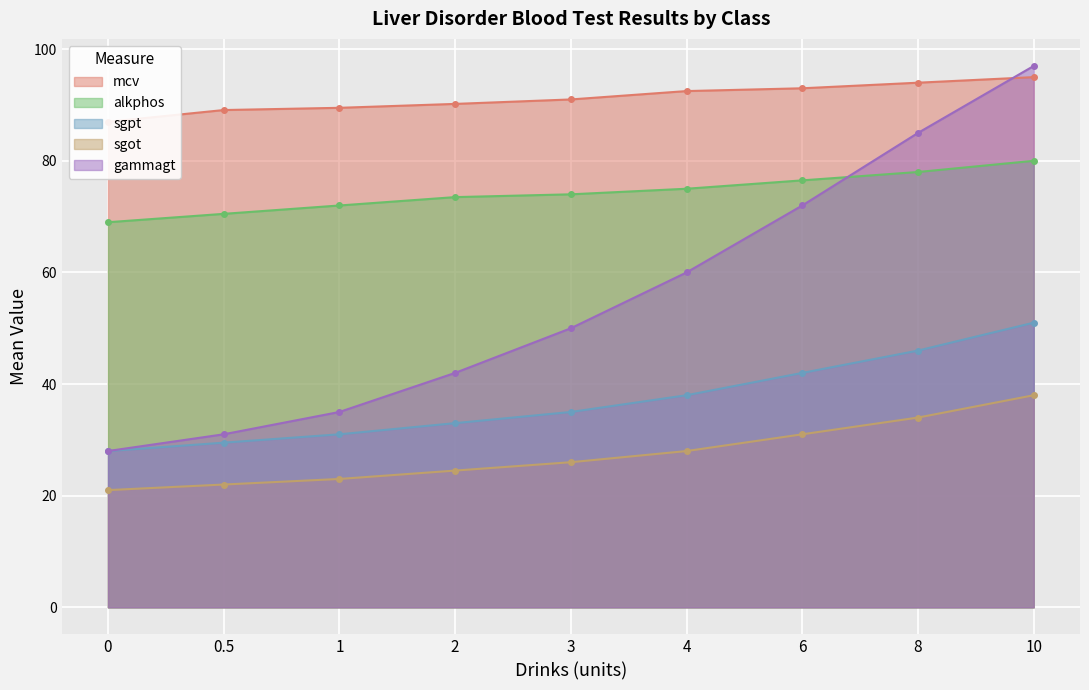

What are all the series names shown in the legend?

mcv, alkphos, sgpt, sgot, gammagt